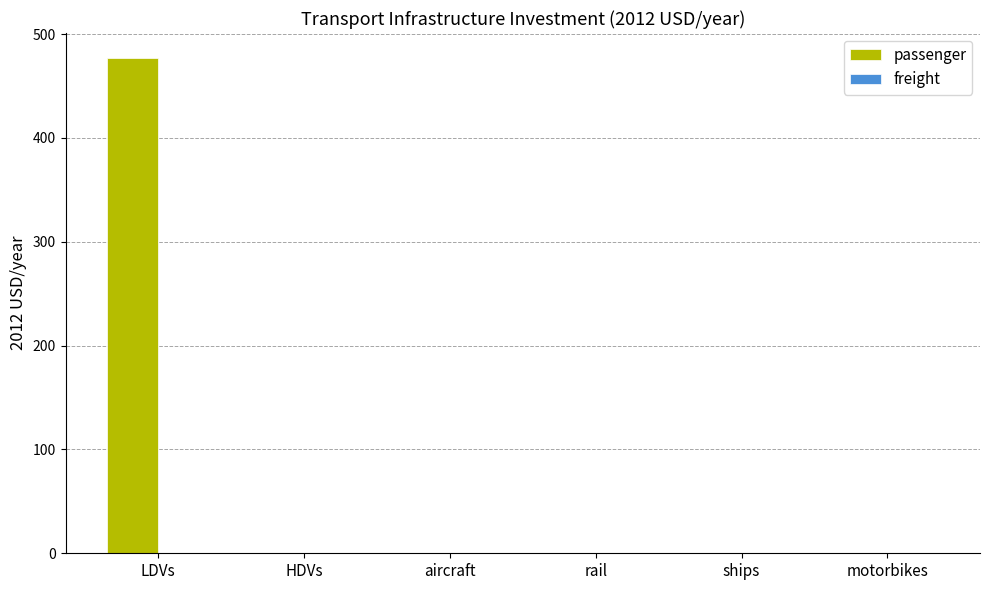

What is the sum of the values at HDVs and LDVs?

477.3